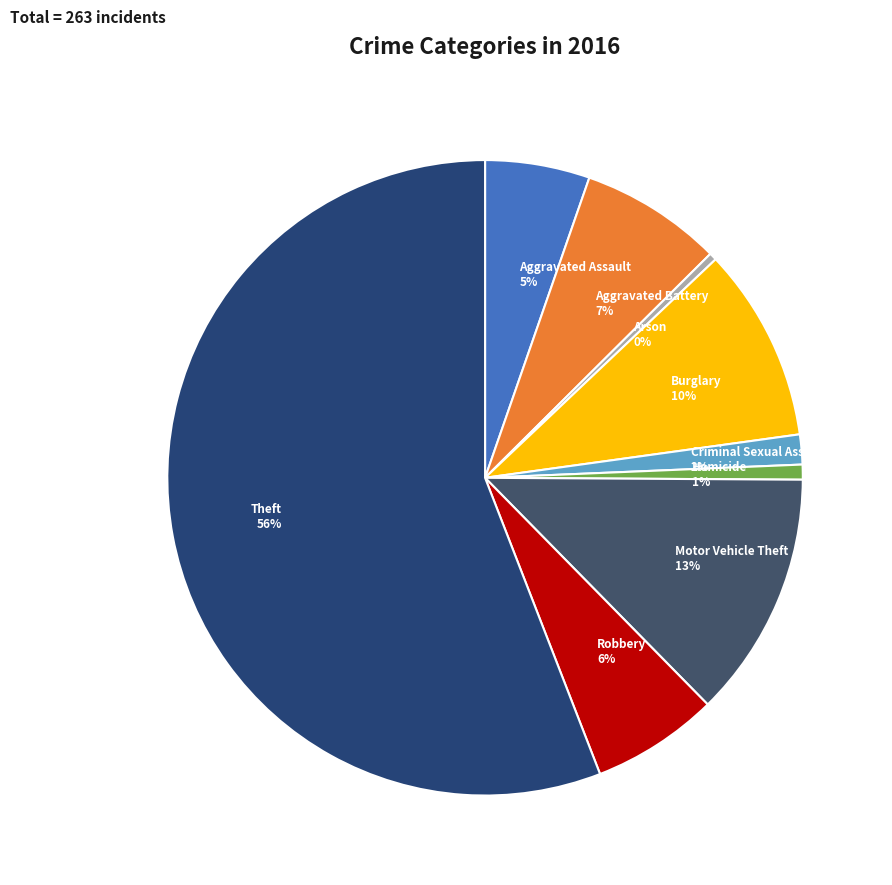

What is the majority slice?

Theft